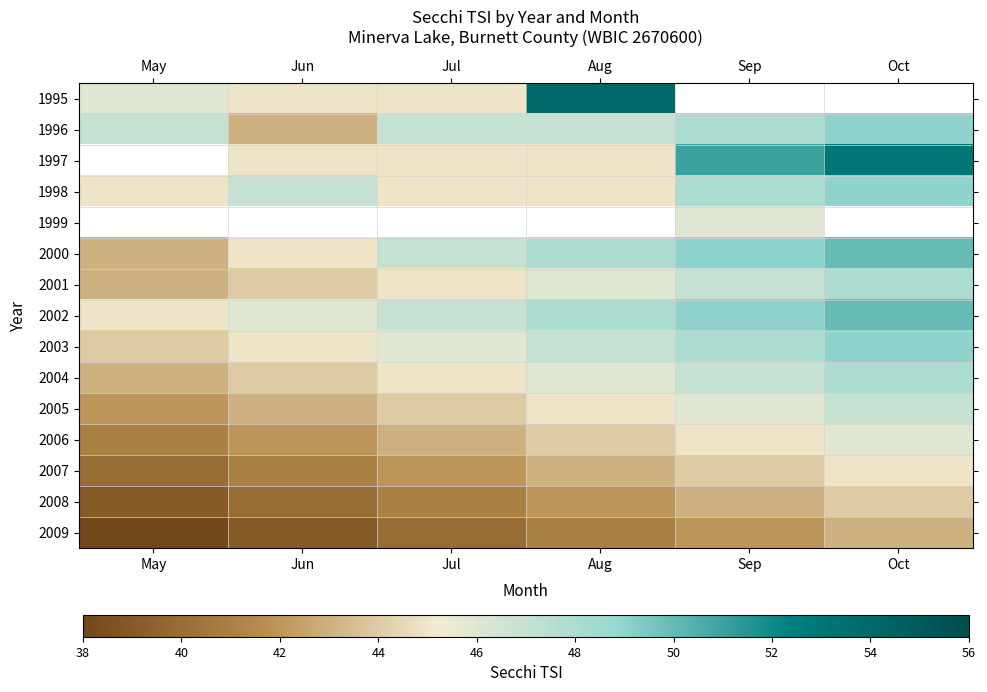

Which label corresponds to the largest value in the chart?

Aug